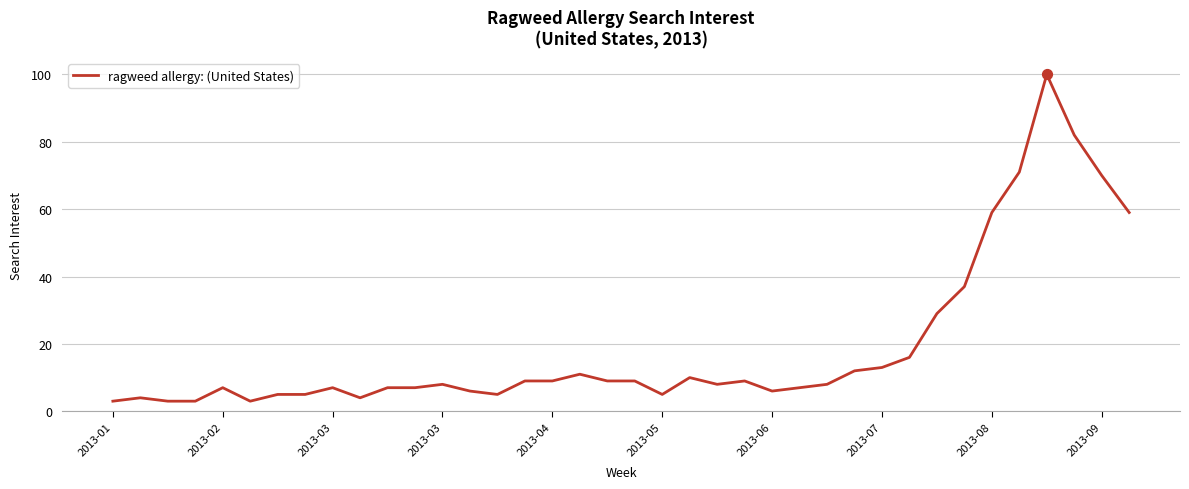

What is the difference between the maximum and minimum values?

97